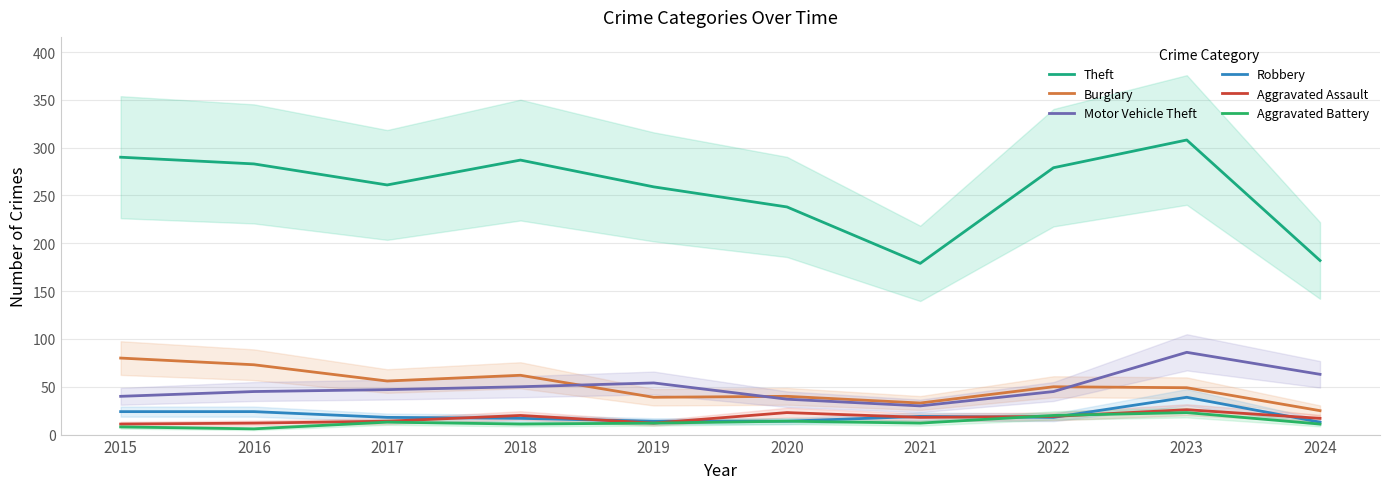

What is the greatest value displayed?

308